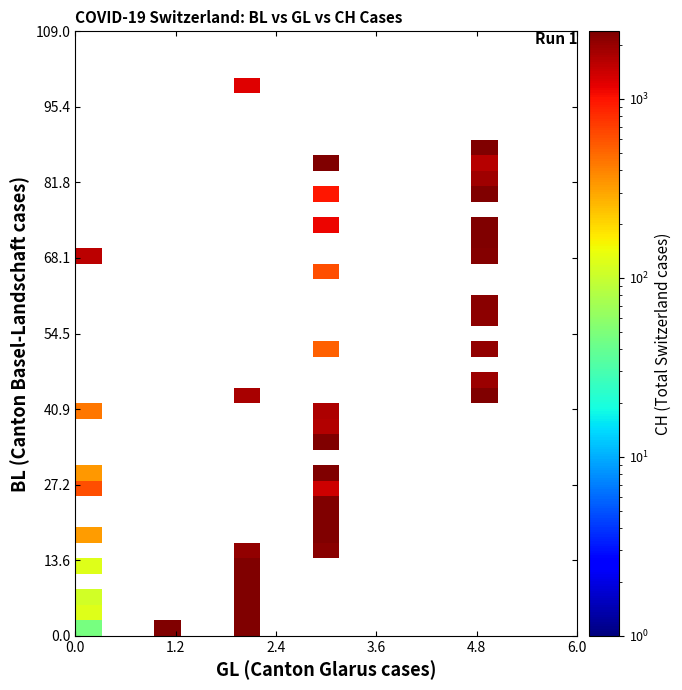

At how many categories does at least one series exceed 5760?

3